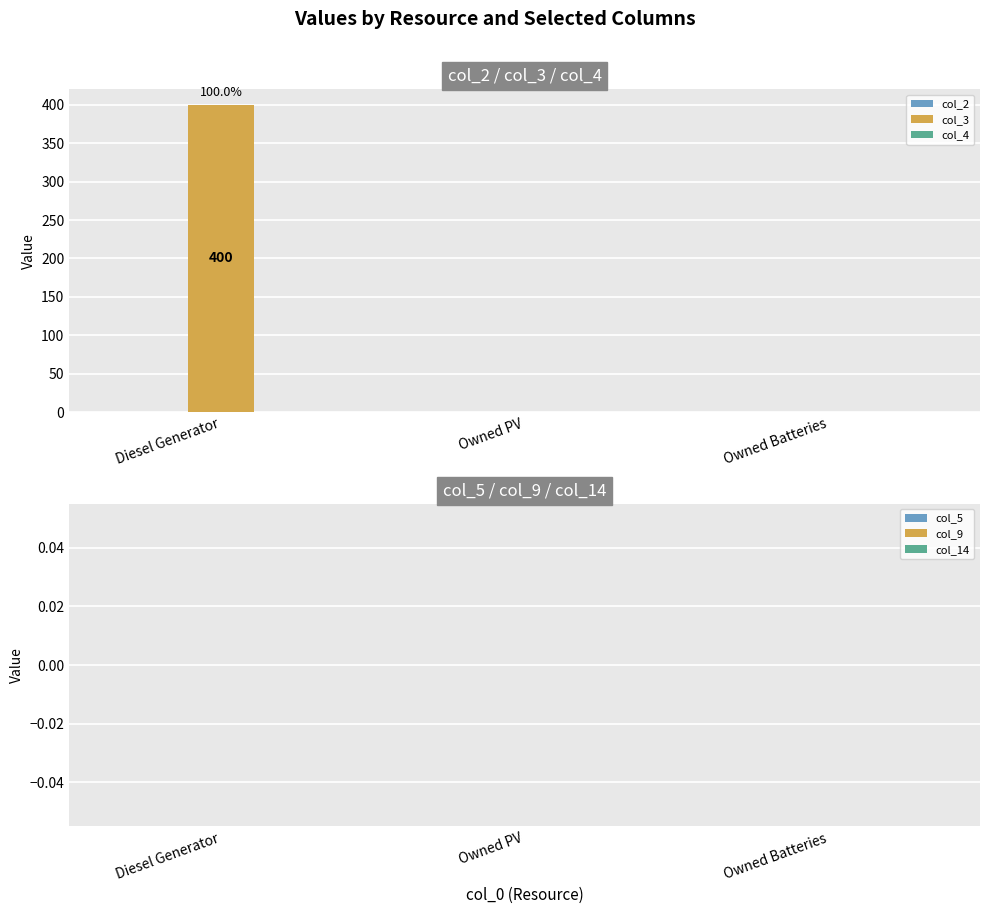

Are the bars horizontal?

No